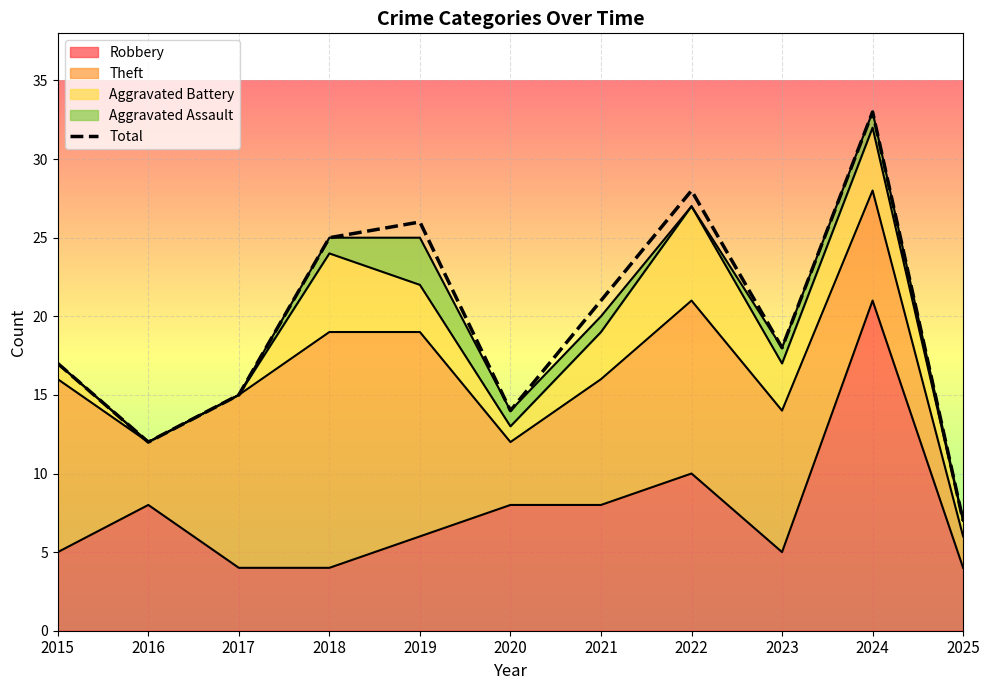

Reading right to left, transcribe all the data shown in this chart.

2025=7	2024=33	2023=18	2022=28	2021=21	2020=14	2019=26	2018=25	2017=15	2016=12	2015=17